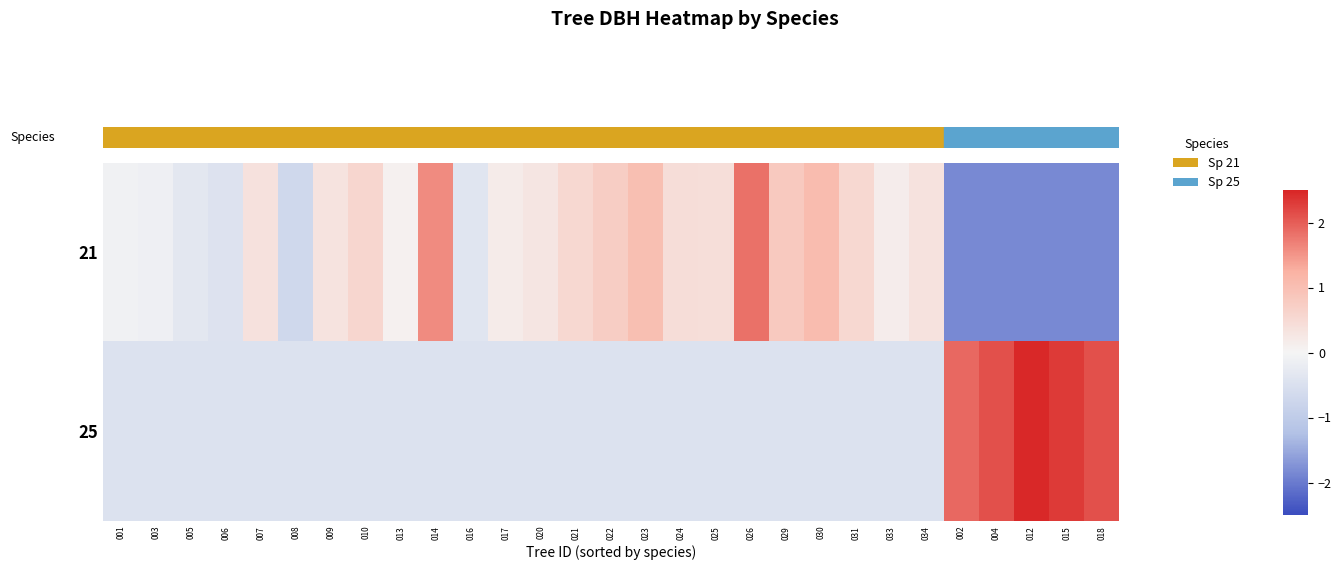

Which series has the largest range (max minus min)?

row_0